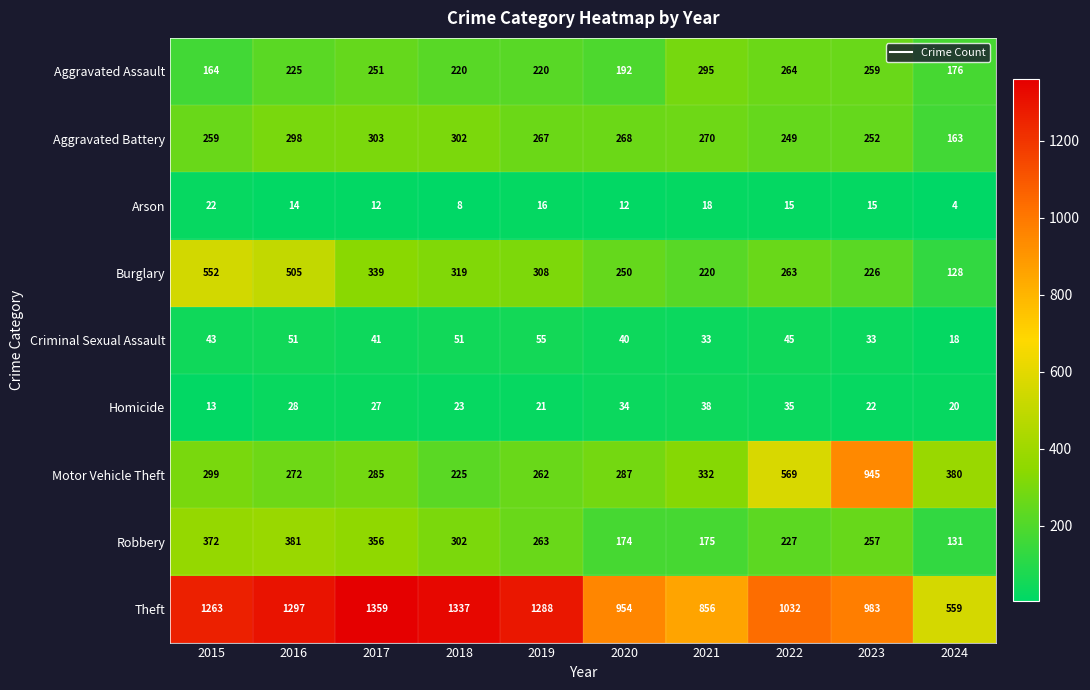

At which category does the chart reach its peak across all series?

2017